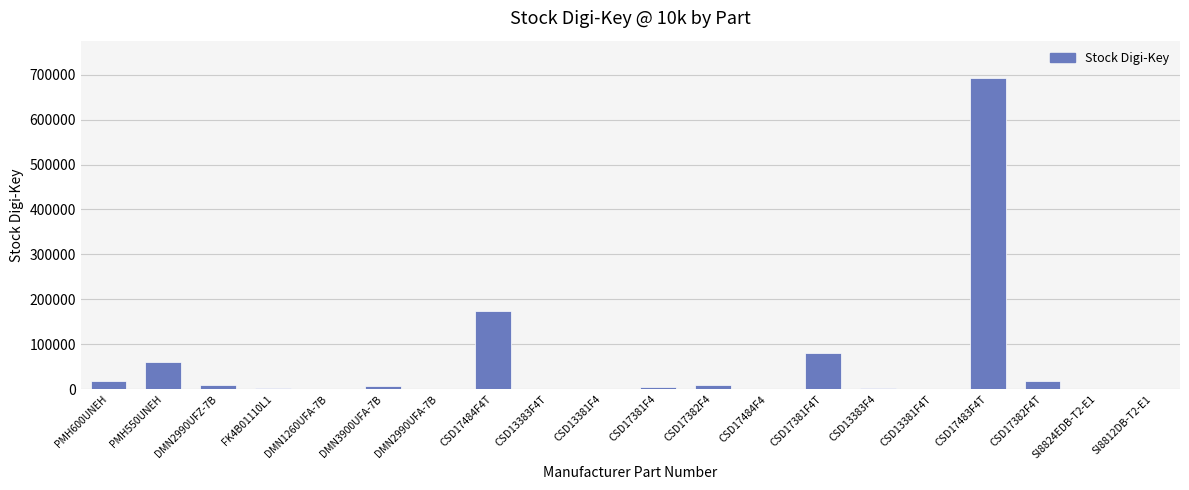

What is the sum of all values?

1080298